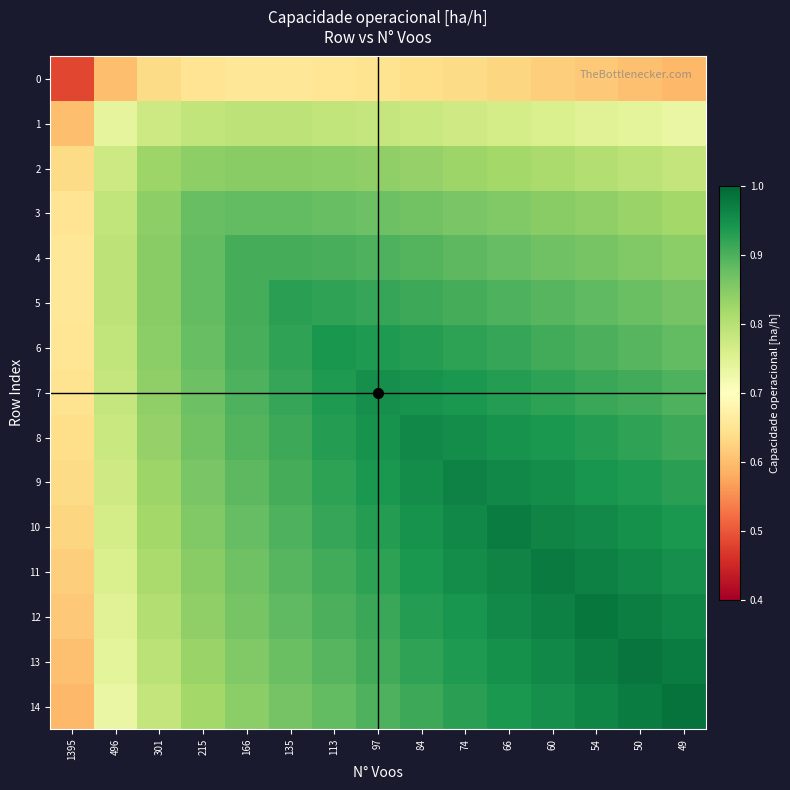

What is the total value across all series at 60?

13.3